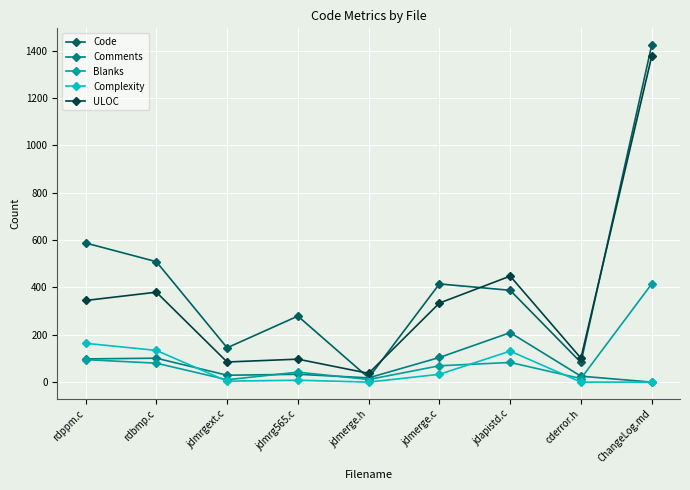

What is the value of the ULOC point at the 4th from the left?

97